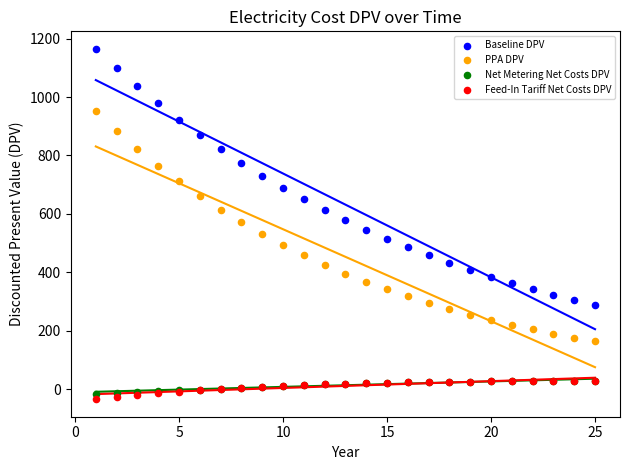

Which series has the largest Y range (max minus min)?

Baseline DPV